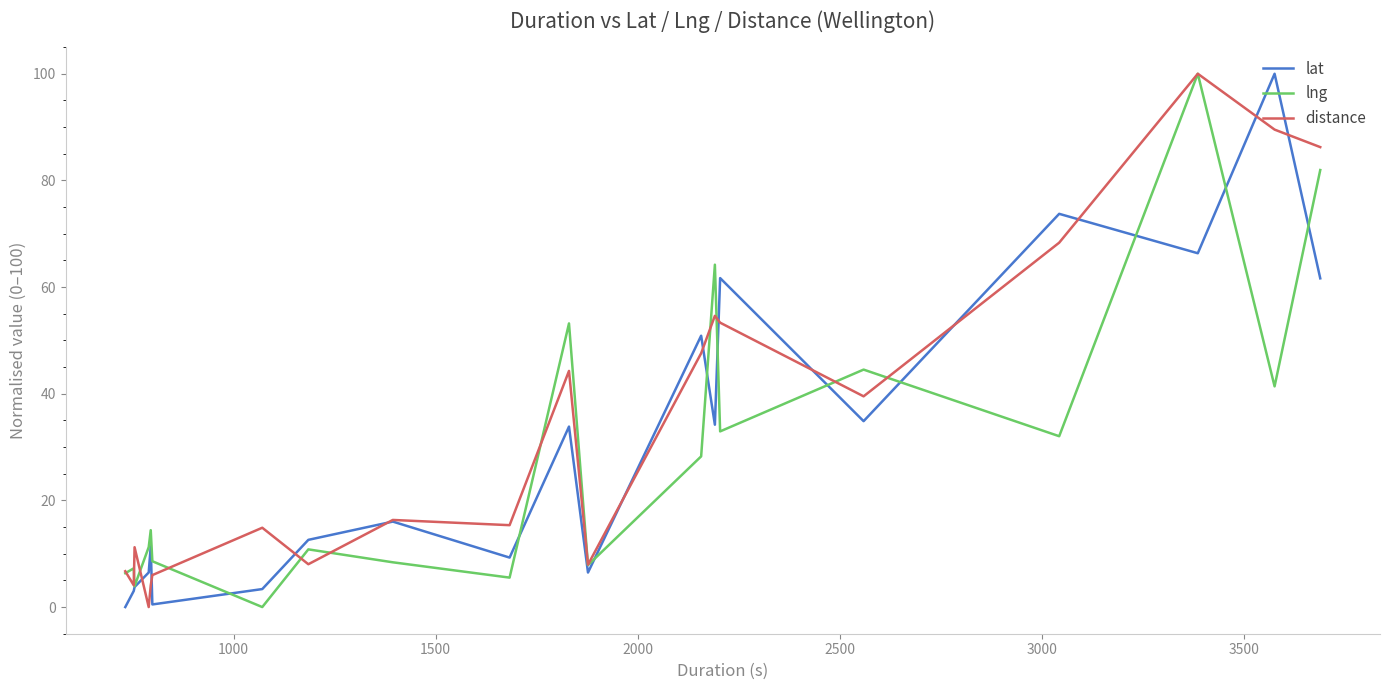

After their last crossing, which series has the higher values: lat or distance?

distance